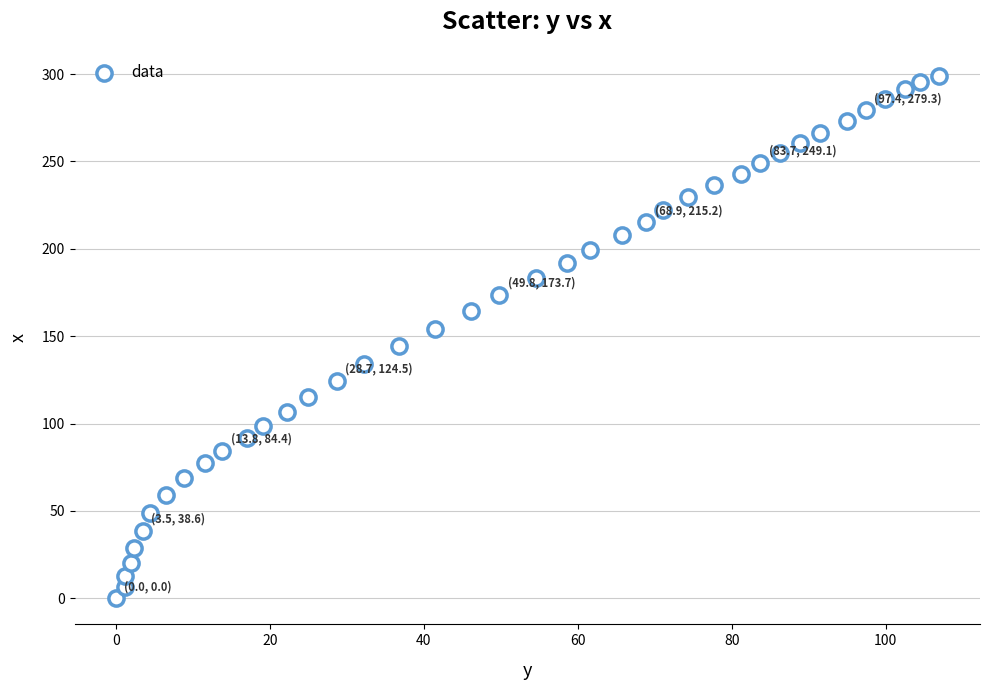

What is the range of Y values (max minus min)?

298.9